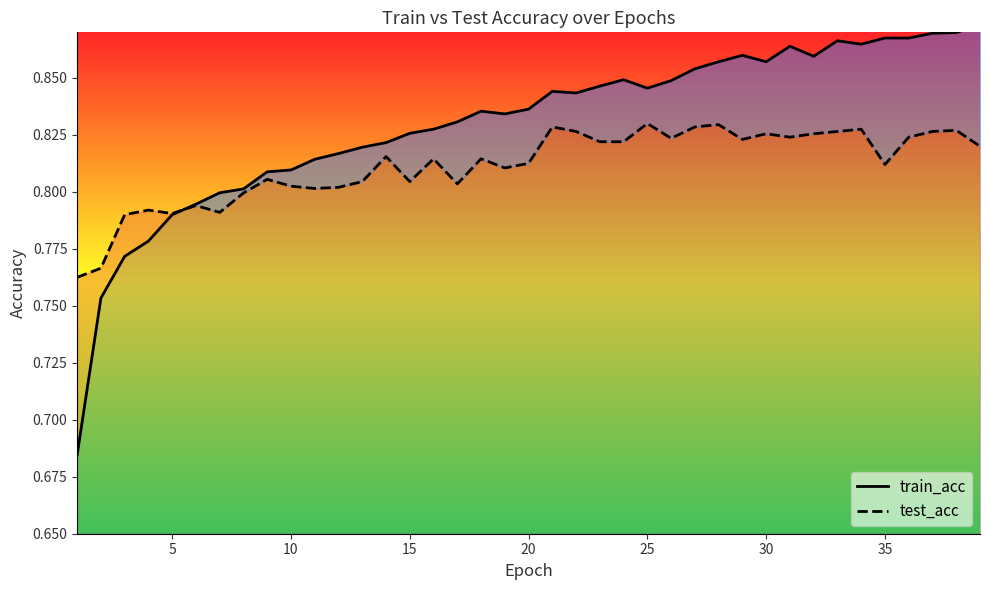

Reading left to right, list all the values displayed in this chart.

train_acc: 0.7	0.8	0.8	0.8	0.8	0.8	0.8	0.8	0.8	0.8	0.8	0.8	0.8	0.8	0.8	0.8	0.8	0.8	0.8	0.8	0.8	0.8	0.8	0.8	0.8	0.8	0.9	0.9	0.9	0.9	0.9	0.9	0.9	0.9	0.9	0.9	0.9	0.9	0.9
test_acc: 0.8	0.8	0.8	0.8	0.8	0.8	0.8	0.8	0.8	0.8	0.8	0.8	0.8	0.8	0.8	0.8	0.8	0.8	0.8	0.8	0.8	0.8	0.8	0.8	0.8	0.8	0.8	0.8	0.8	0.8	0.8	0.8	0.8	0.8	0.8	0.8	0.8	0.8	0.8